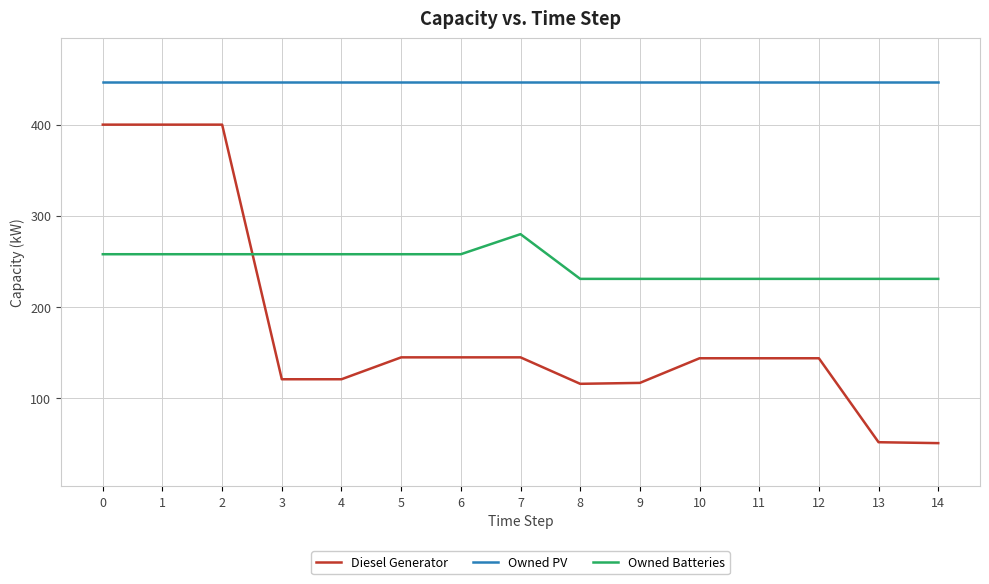

How many times do Diesel Generator and Owned Batteries cross each other?

1